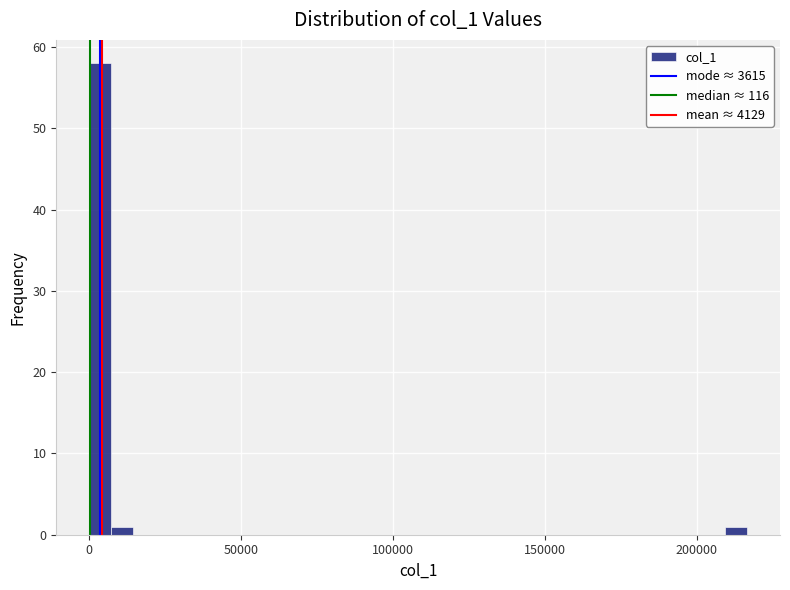

Around what value on the x-axis is the tallest bar? Give the approximate position of its centre, as read against the axis.

5000